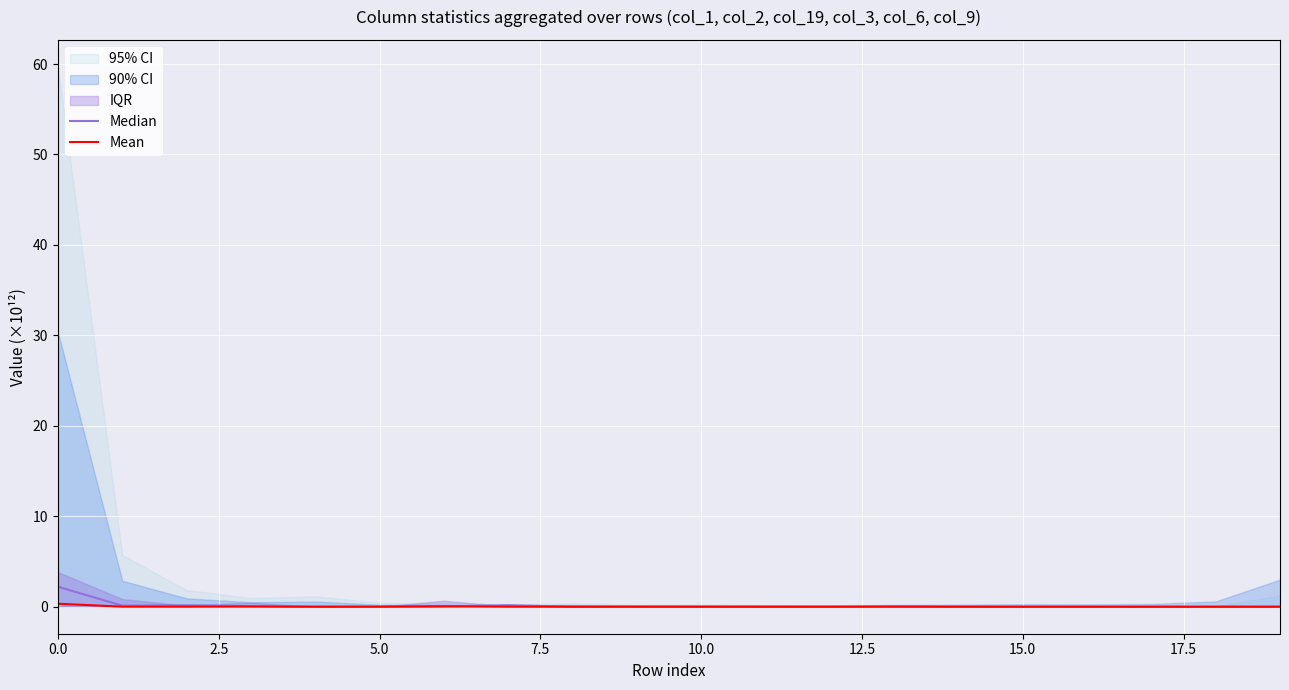

Is it true that Mean equals 0.3 at 0.0?

True